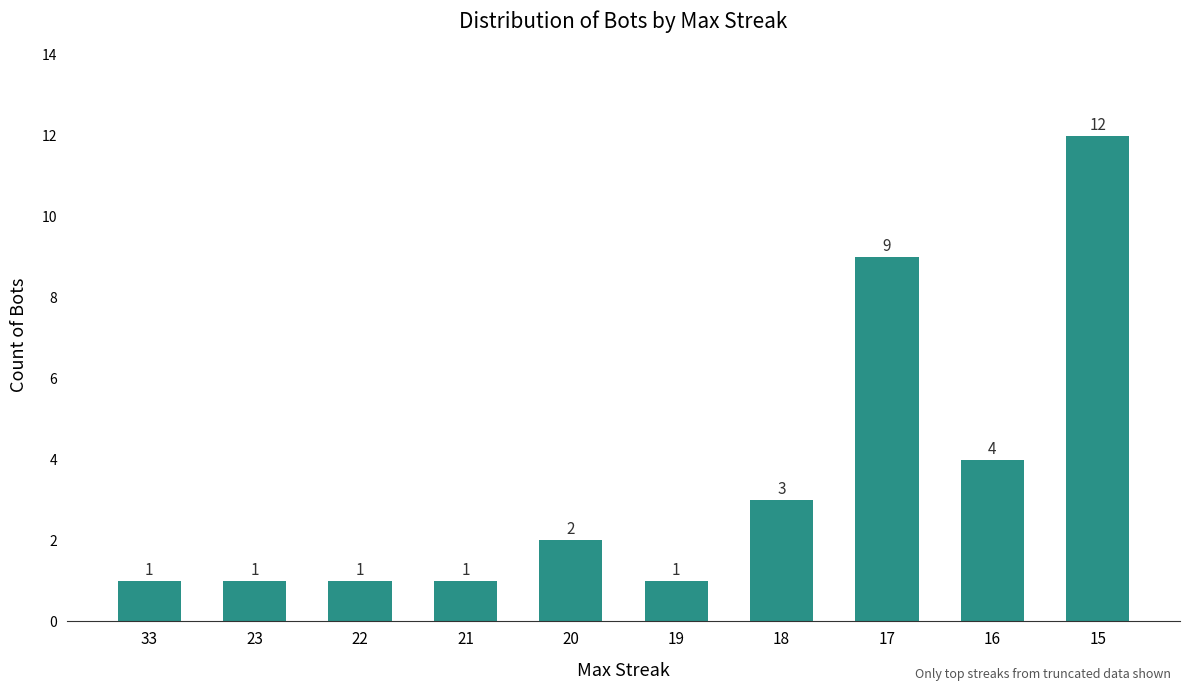

Between 20 and 17, which is larger?

17